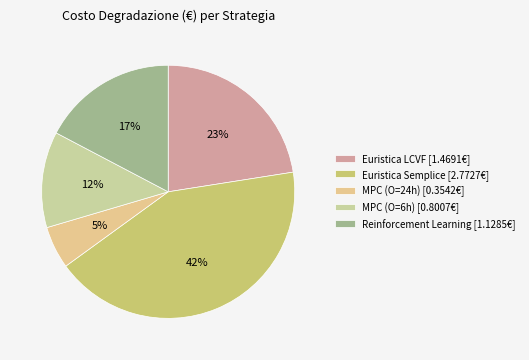

To the nearest percent, what portion does Euristica LCVF represent?

23%